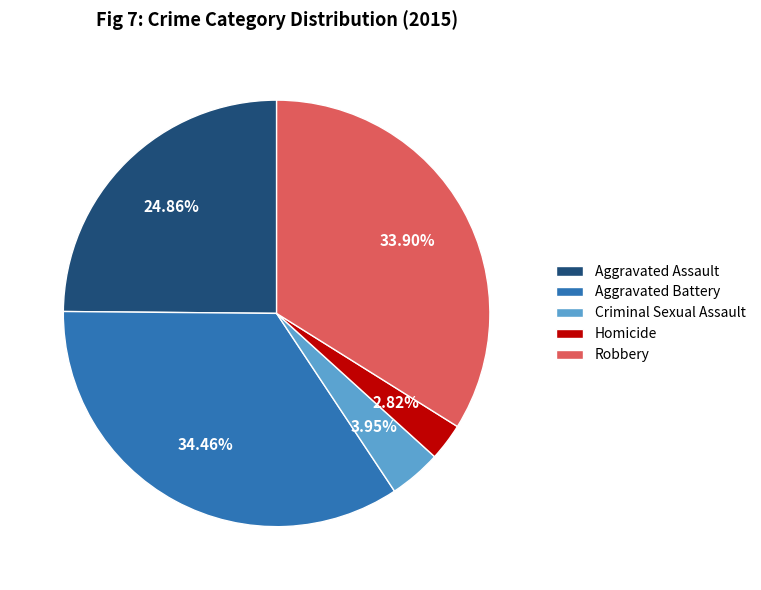

Which has a higher value, Robbery or Aggravated Assault?

Robbery